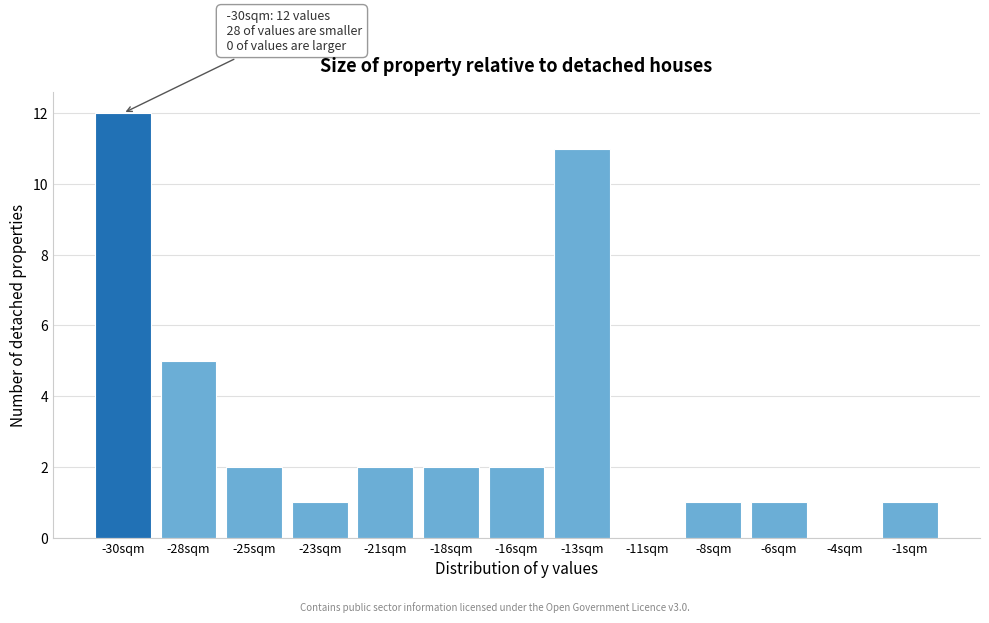

Reading left to right, list all the values displayed in this chart.

-30sqm=12	-28sqm=5	-25sqm=2	-23sqm=1	-21sqm=2	-18sqm=2	-16sqm=2	-13sqm=11	-11sqm=0	-8sqm=1	-6sqm=1	-4sqm=0	-1sqm=1